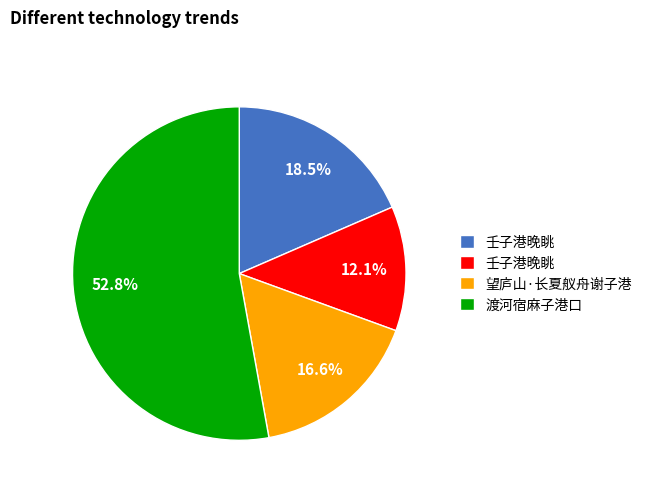

Is there any slice that represents more than half of the pie?

Yes